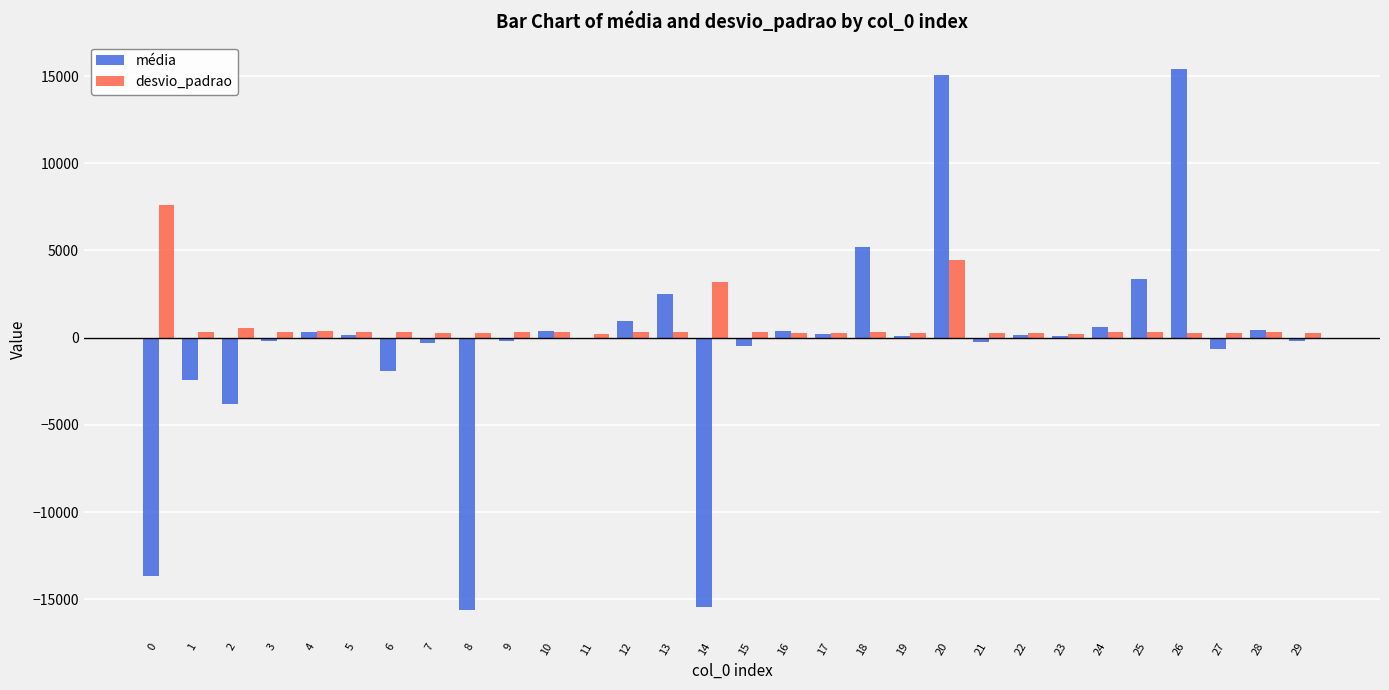

Which category has the highest value across all series?

26